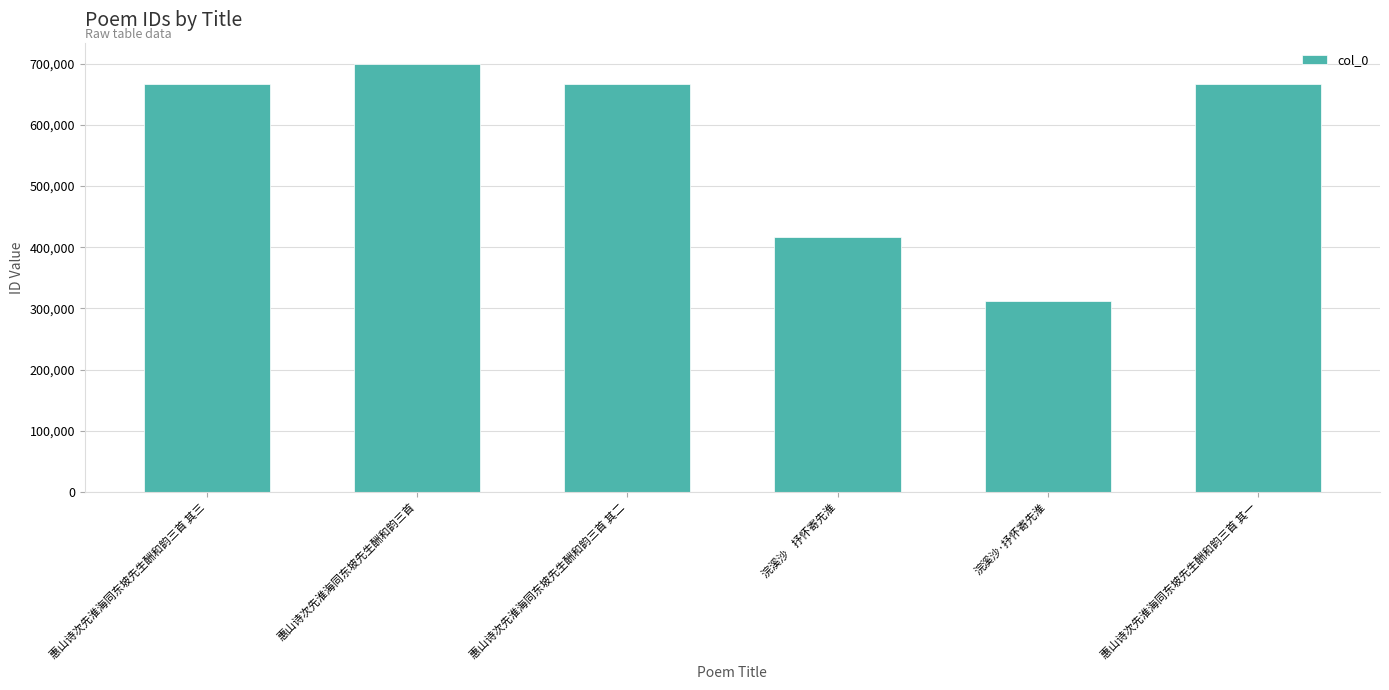

Is it true that the value at 浣溪沙·抒怀寄先淮 is 311956?

True